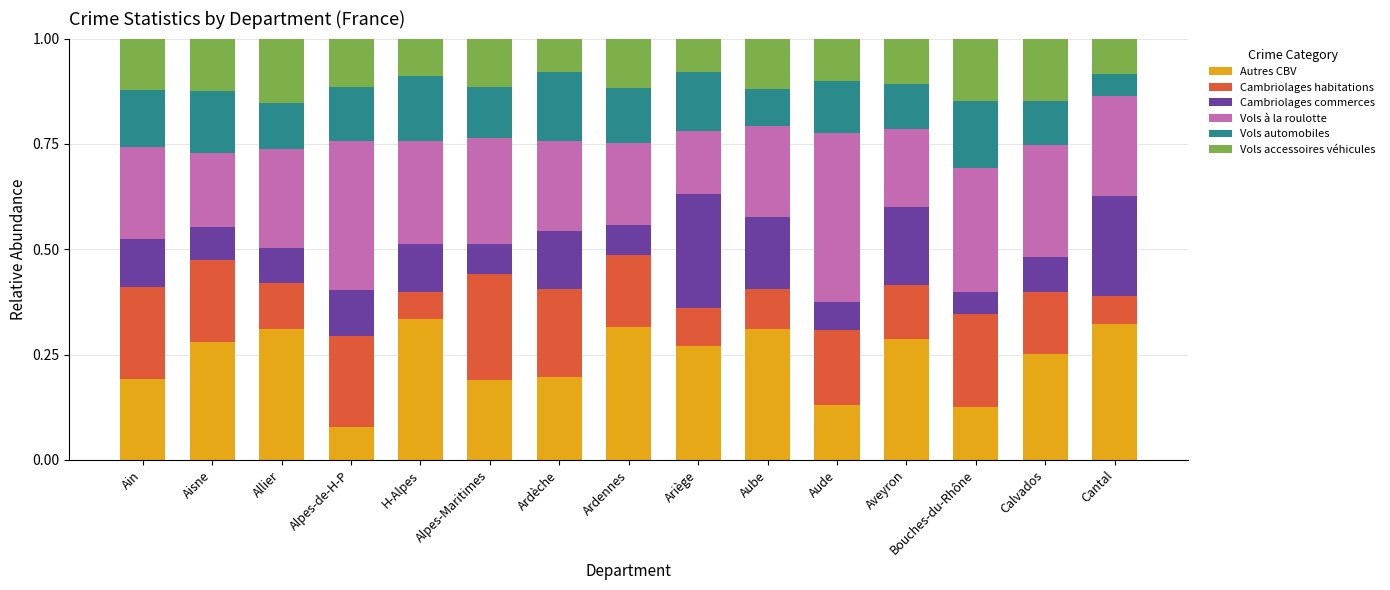

What is the total value across all series at Allier?

1.0